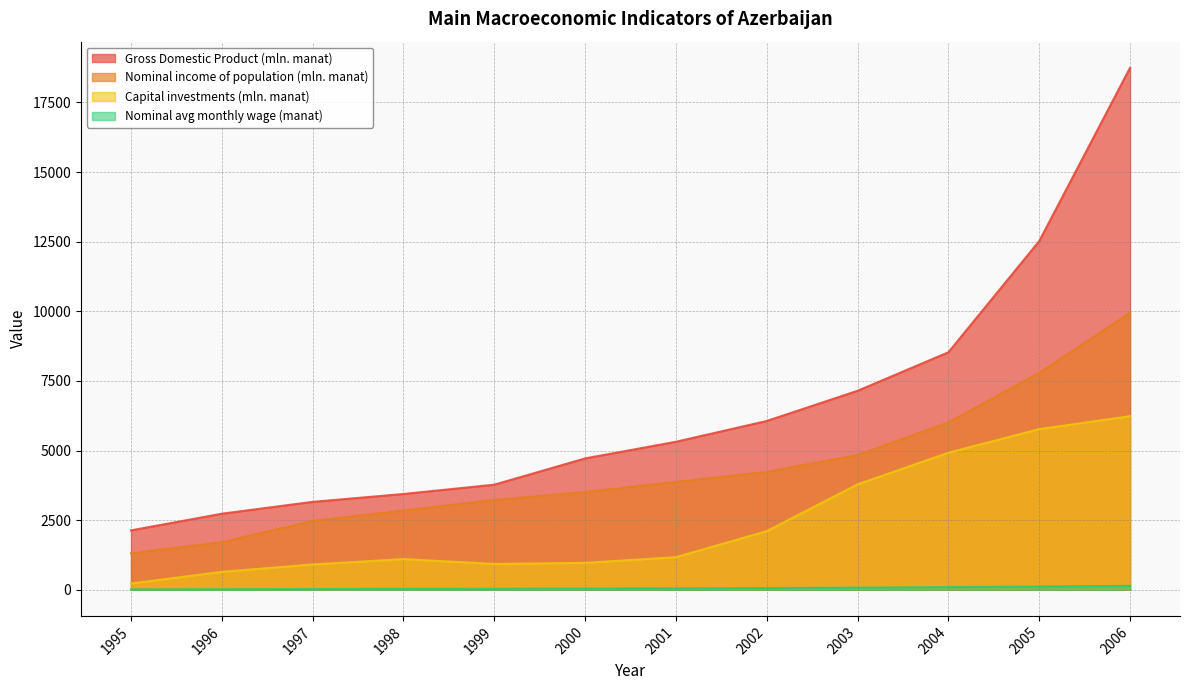

How many data points in Nominal avg monthly wage (manat) are above 52?

5